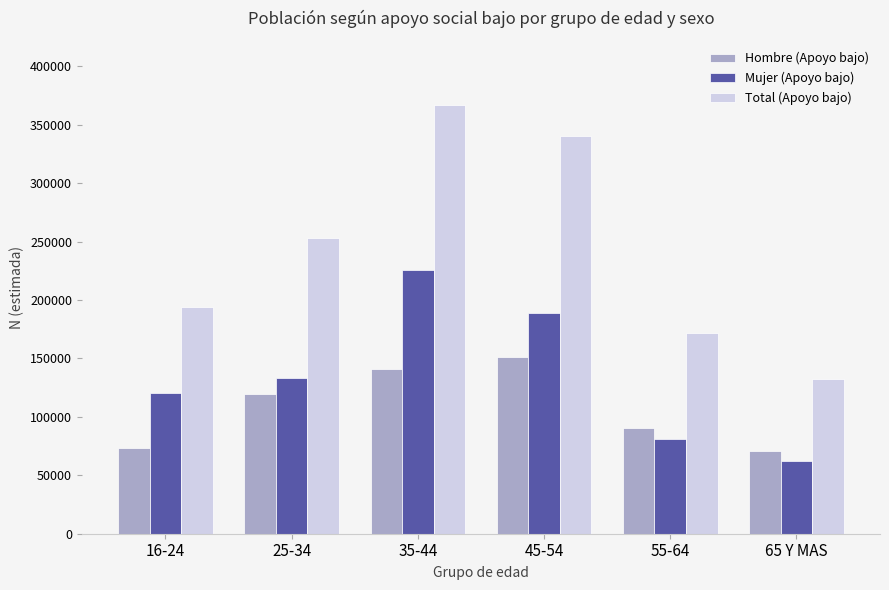

What is the label of the 2nd bar from the right?

55-64